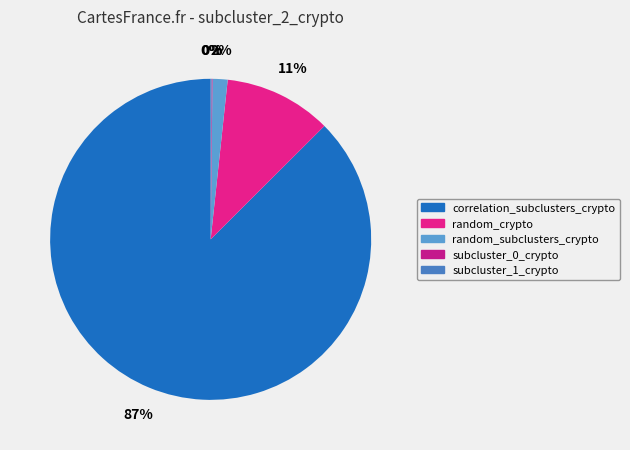

To the nearest percent, what is the average slice percentage?

20%